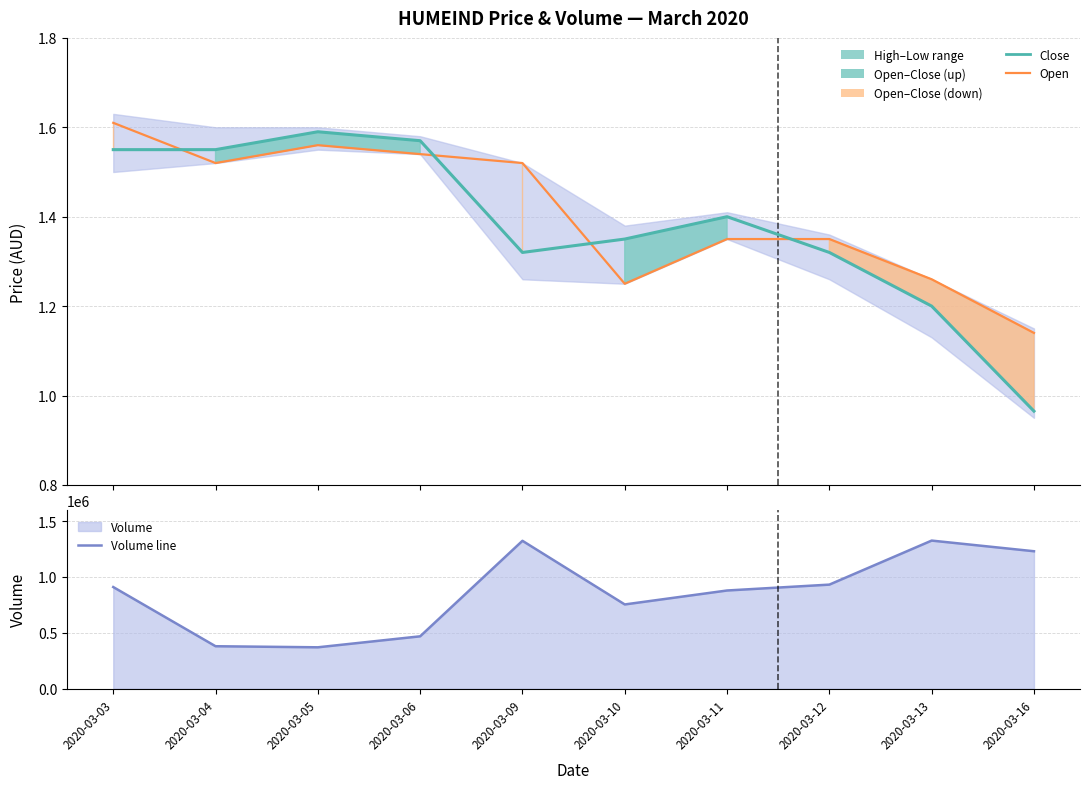

Rank the series by their maximum value, from highest to lowest.

Volume line, Open, Close